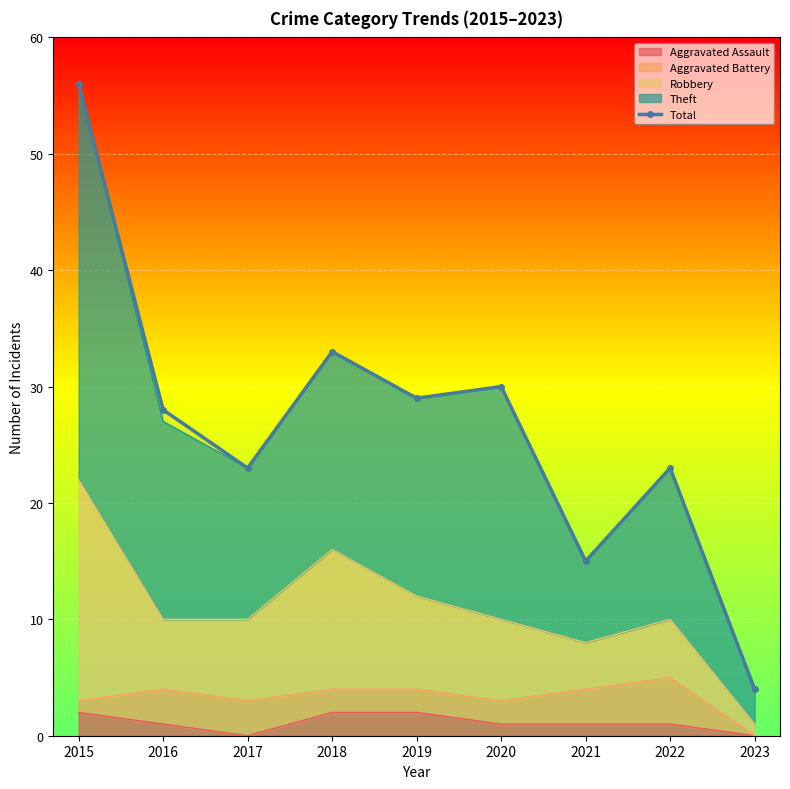

Which label corresponds to the smallest value in the chart?

2023